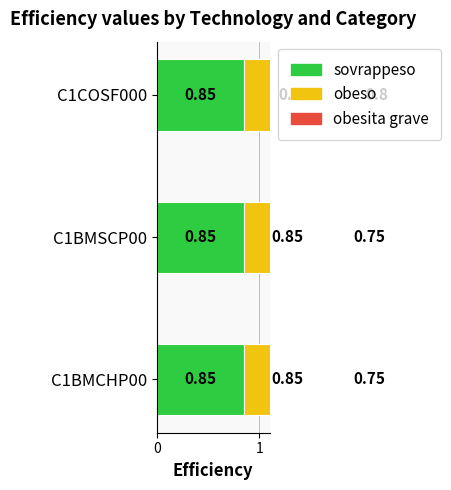

What are all the series names shown in the legend?

sovrappeso, obeso, obesita grave